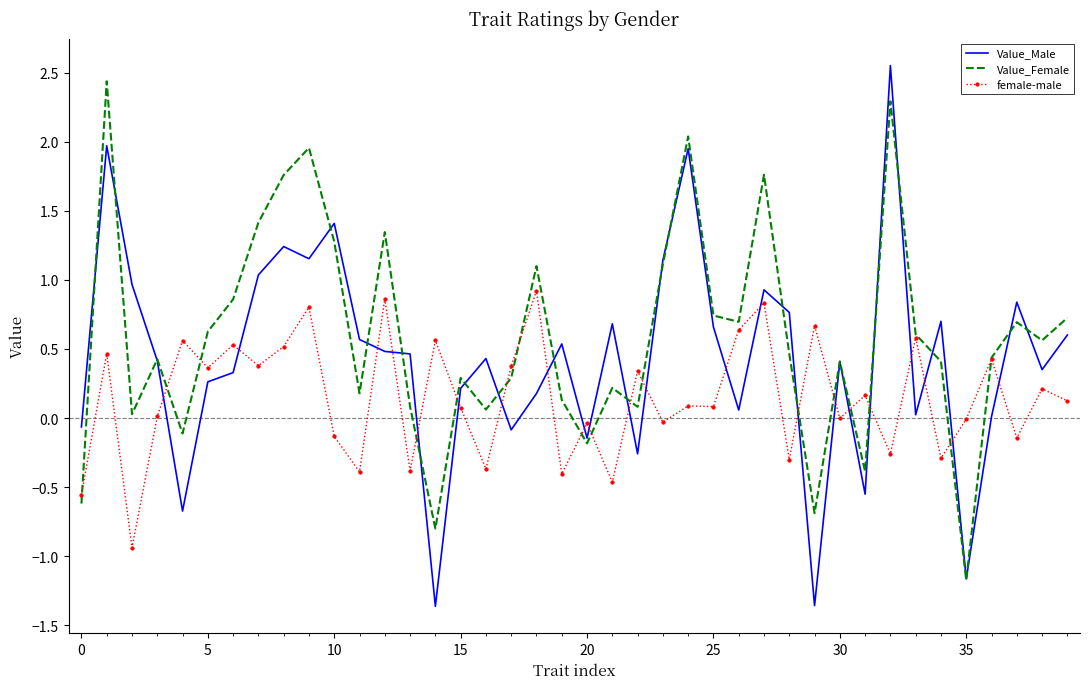

List the series in order of their overall mean, lowest first.

female-male, Value_Male, Value_Female